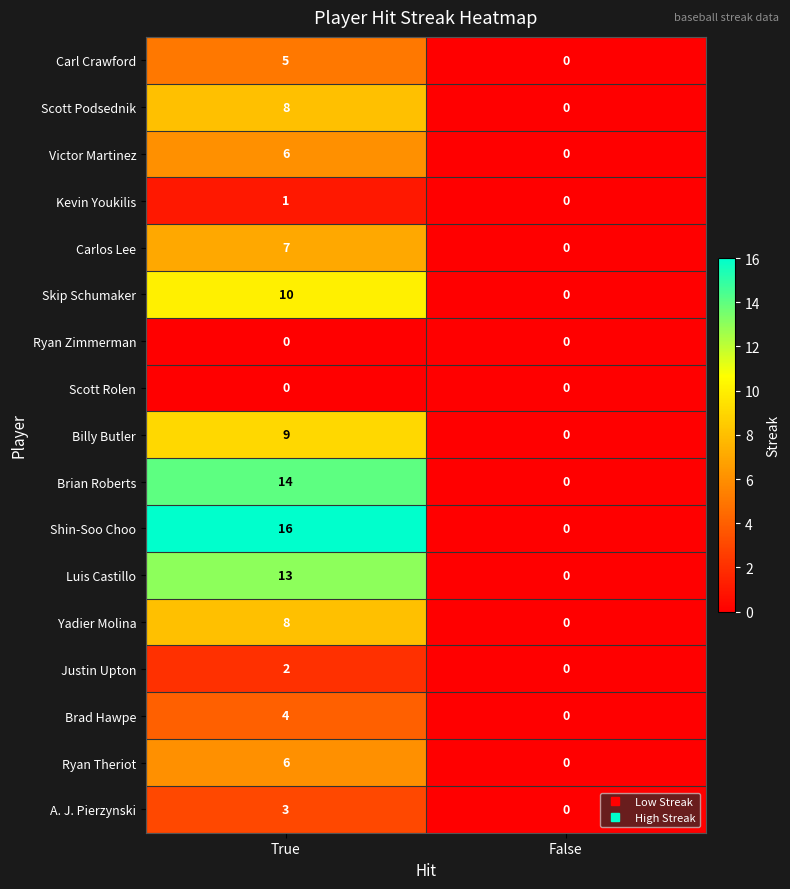

What is the difference between the maximum and minimum values in the Brad Hawpe series?

4